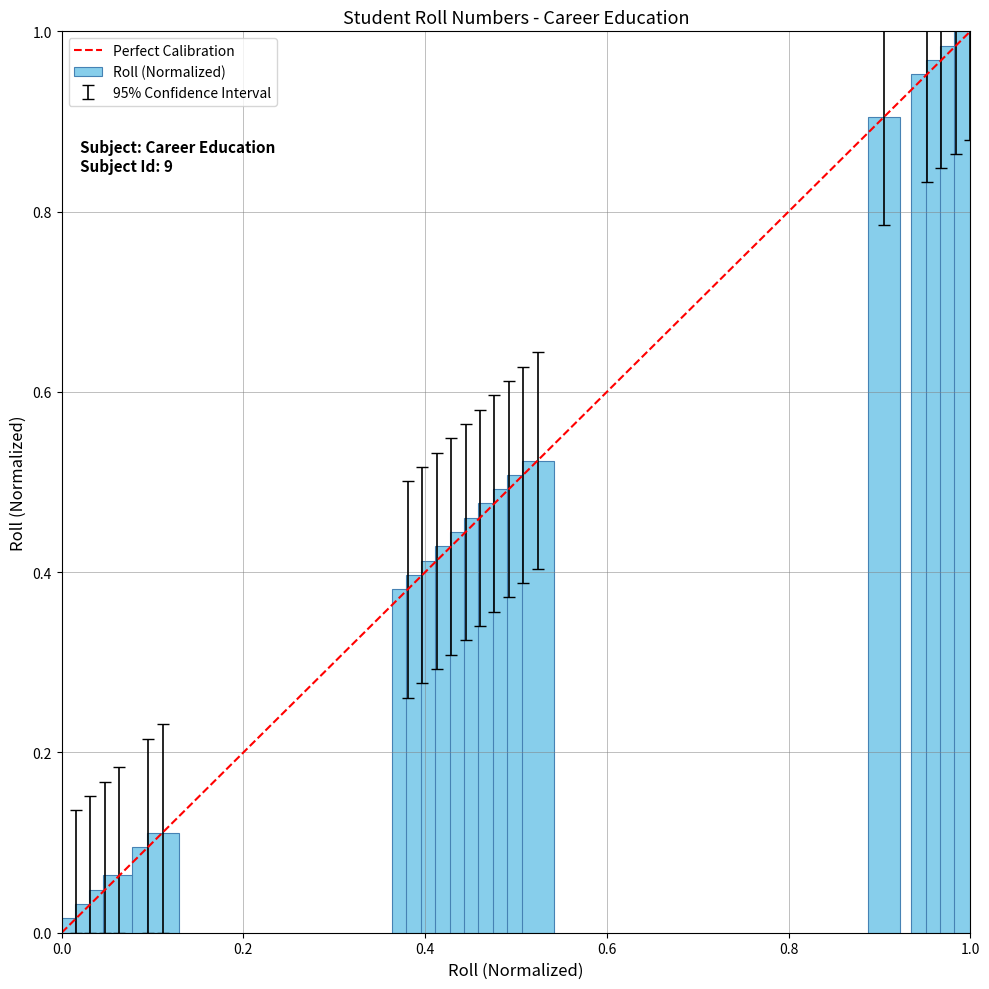

What is the difference between the second highest and minimum values?

1.0